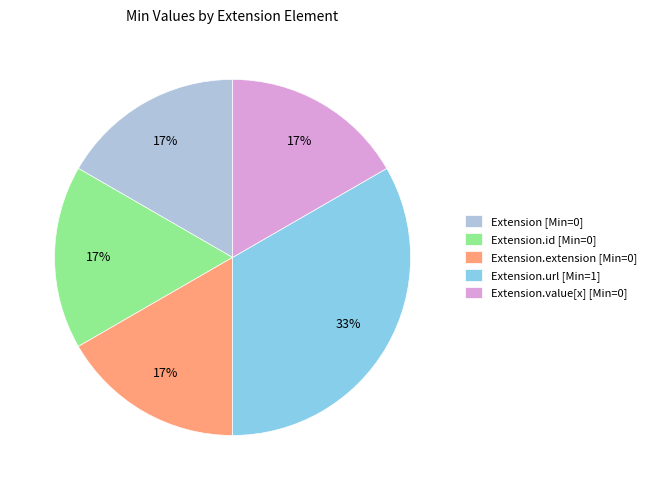

True or false: Extension.extension [Min=0] accounts for 17% of the total.

True